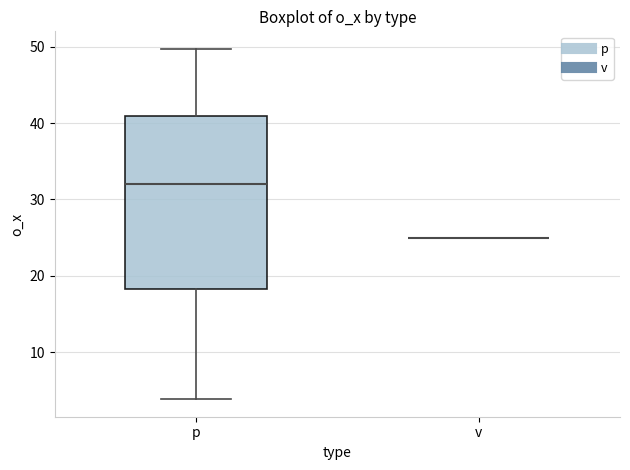

Reading left to right, read every box against the y-axis: the position of its median line, the range the box covers, and the ends of its whiskers. The values are not printed on the chart, so give them approximately, as read against the axis.

p: median 32, box 18 to 41, whiskers 4 to 50
v: box collapsed to a line at 25, whiskers 25 to 25